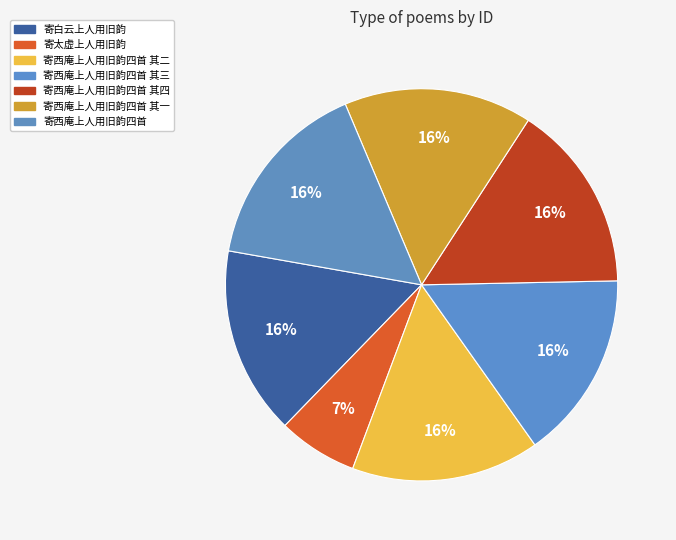

What is the smallest slice in the pie chart?

寄太虚上人用旧韵